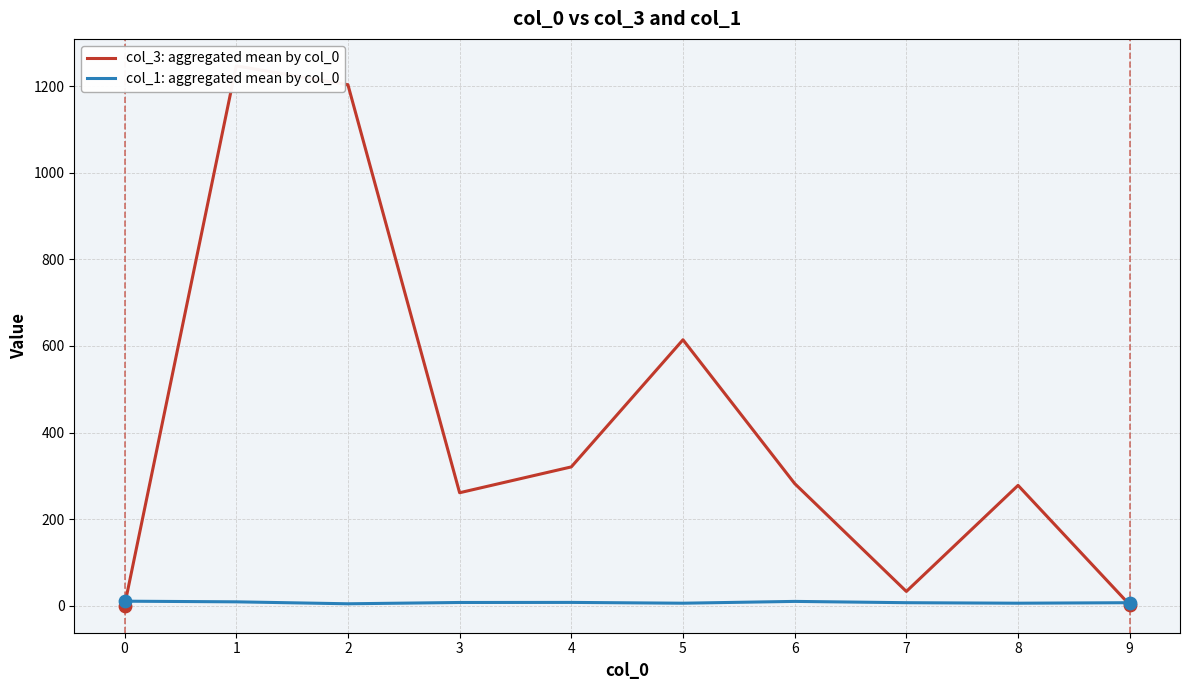

What are all the series names shown in the legend?

col_3: aggregated mean by col_0, col_1: aggregated mean by col_0